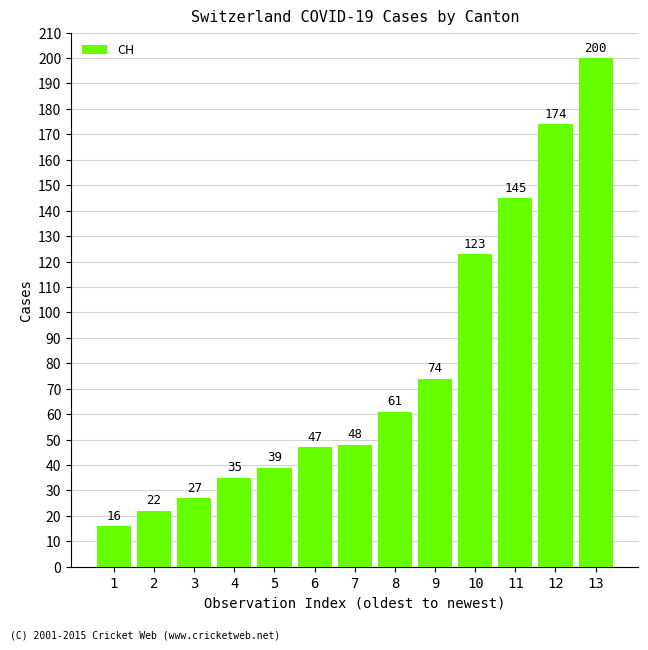

List the labels in order of value, largest first.

13, 12, 11, 10, 9, 8, 7, 6, 5, 4, 3, 2, 1